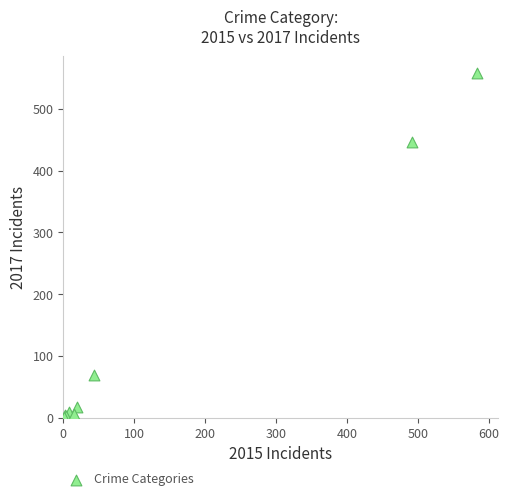

What Y value in the scatter plot is closest to 279?

447